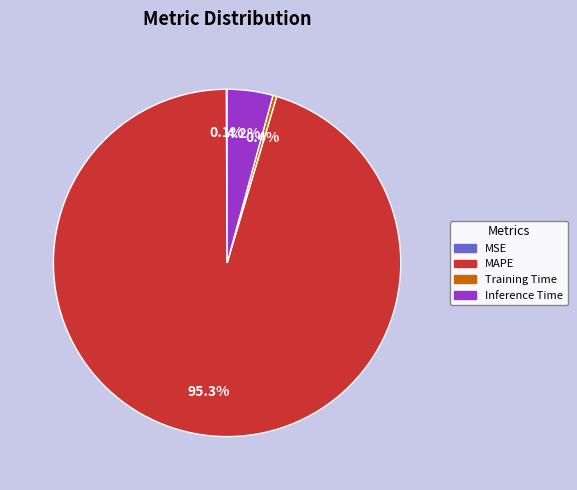

How much of the chart is everything except MAPE?

4.7%